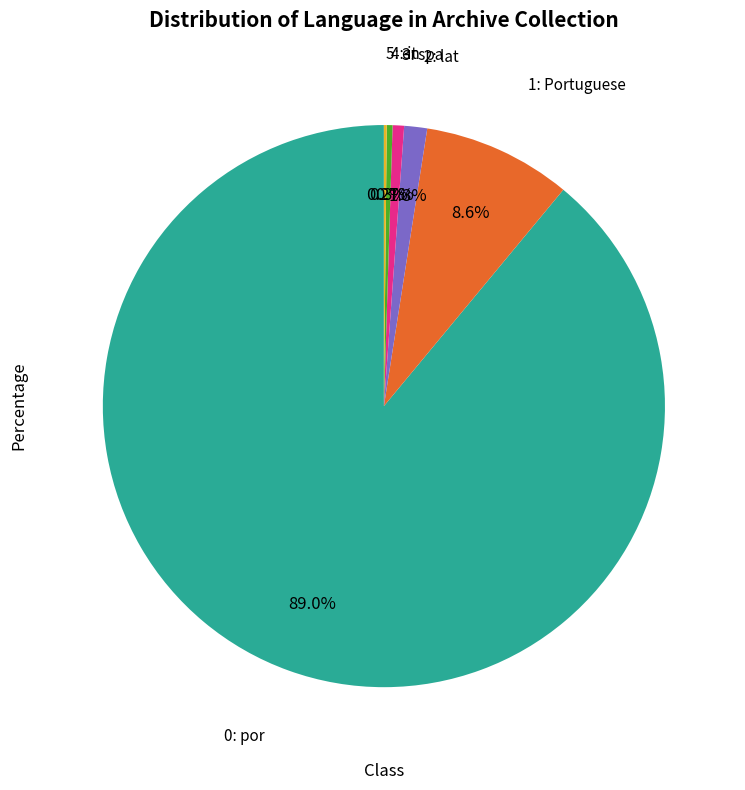

Is there a majority slice in this chart?

Yes